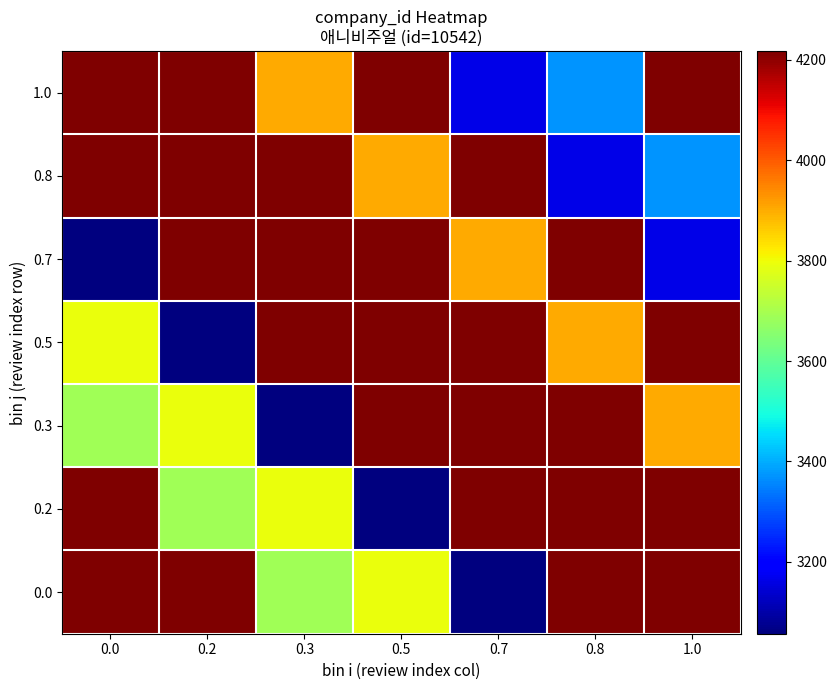

At which category is the sum across all series the highest?

0.5